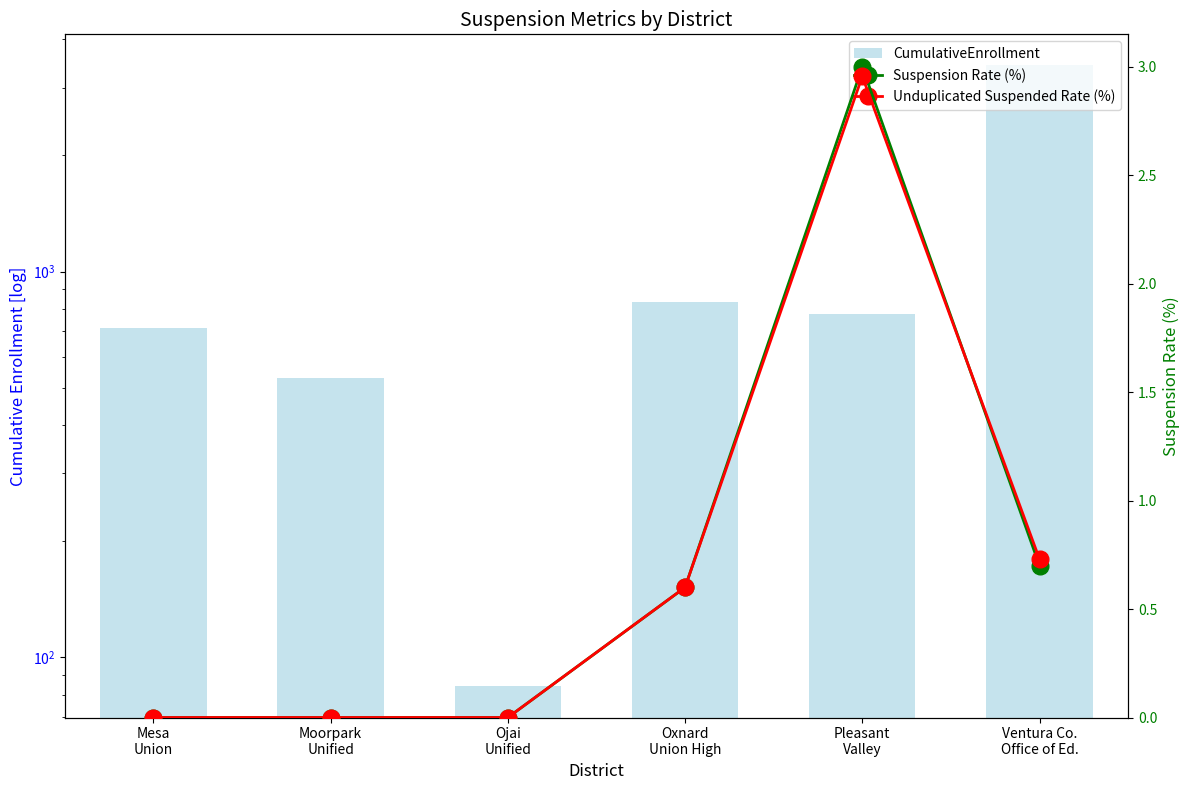

What is the minimum value for CumulativeEnrollment?

84.0